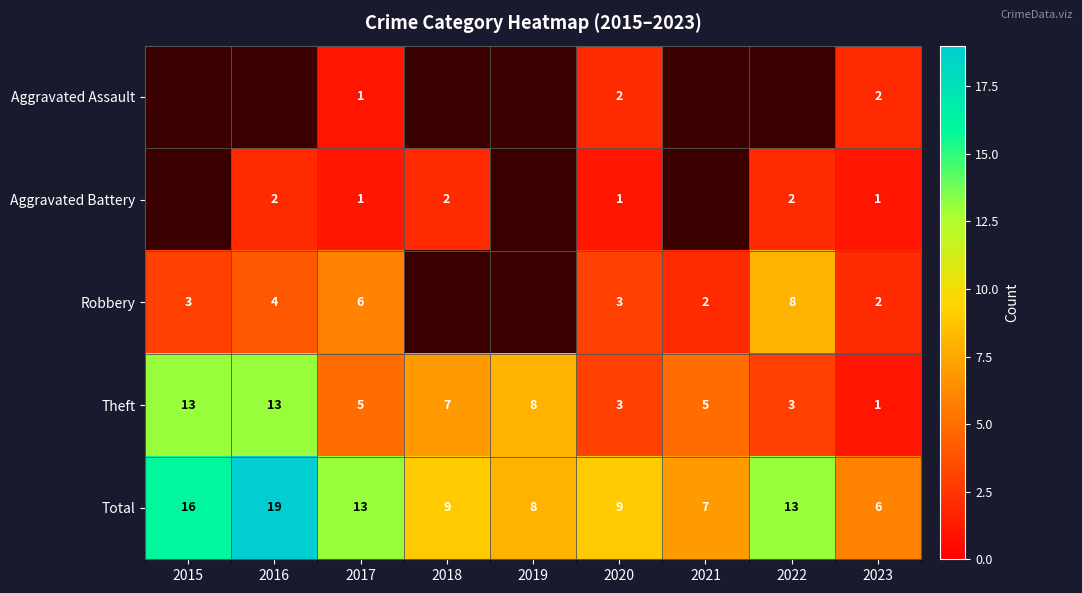

What is the spread (max minus min) of values at 2020?

8